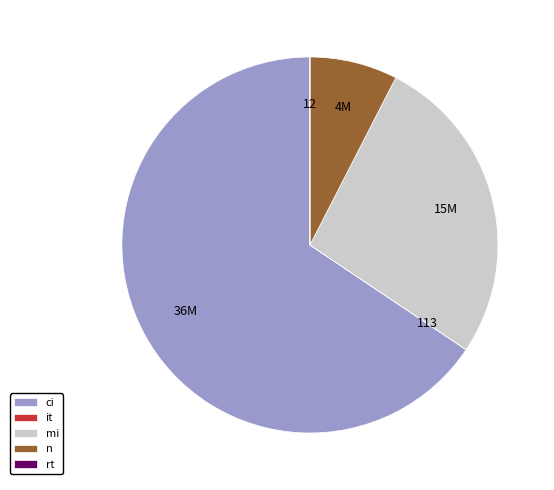

Is the sum of ci and n greater than half?

Yes